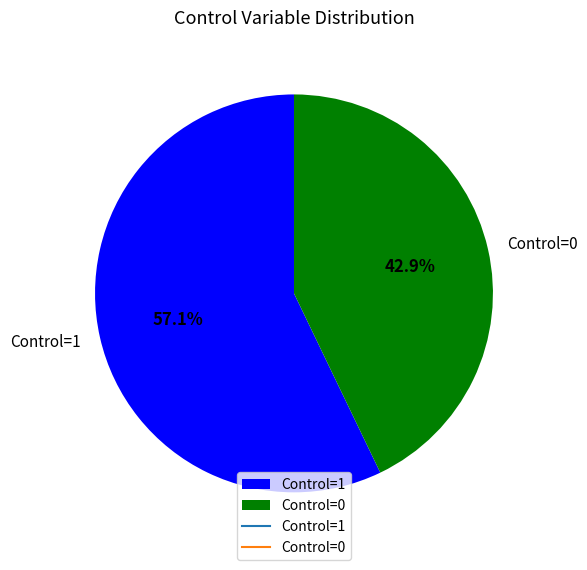

Count the number of slices in the pie.

2